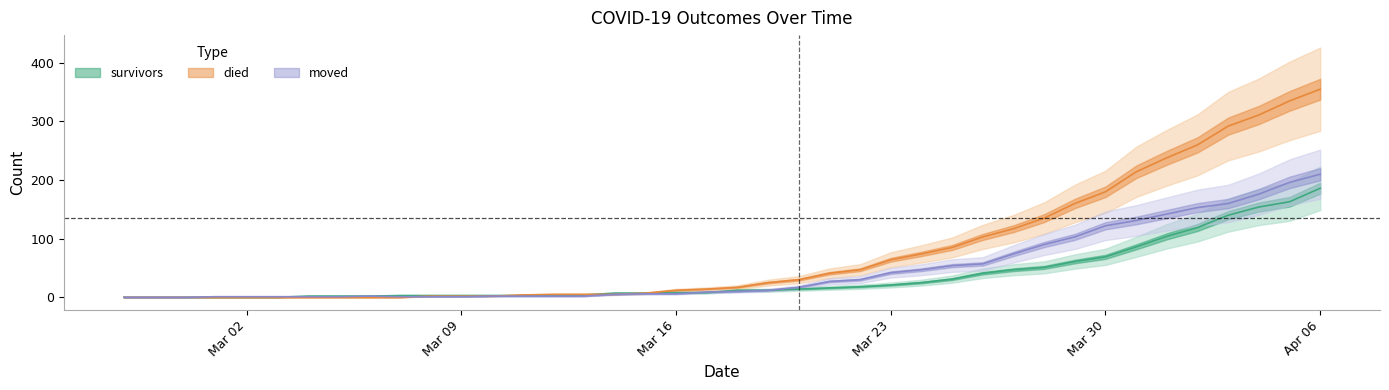

Which series changed the most between 2020-03-01 and 2020-03-15?

survivors